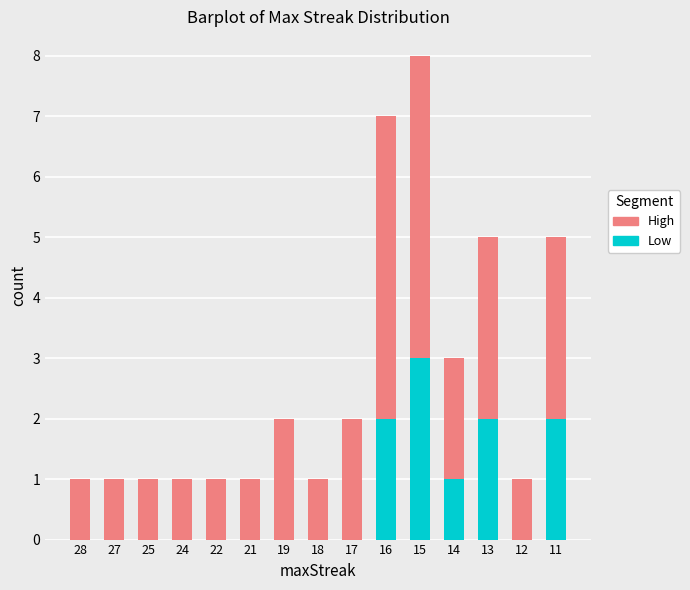

Count the number of categories in the chart.

15